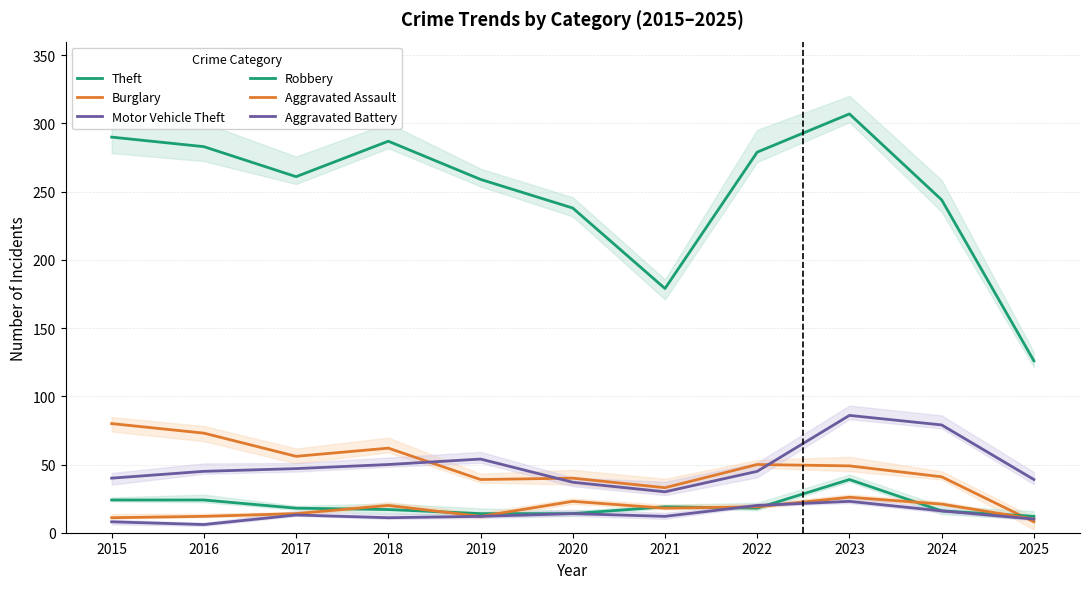

Does the chart have visible grid lines?

Yes